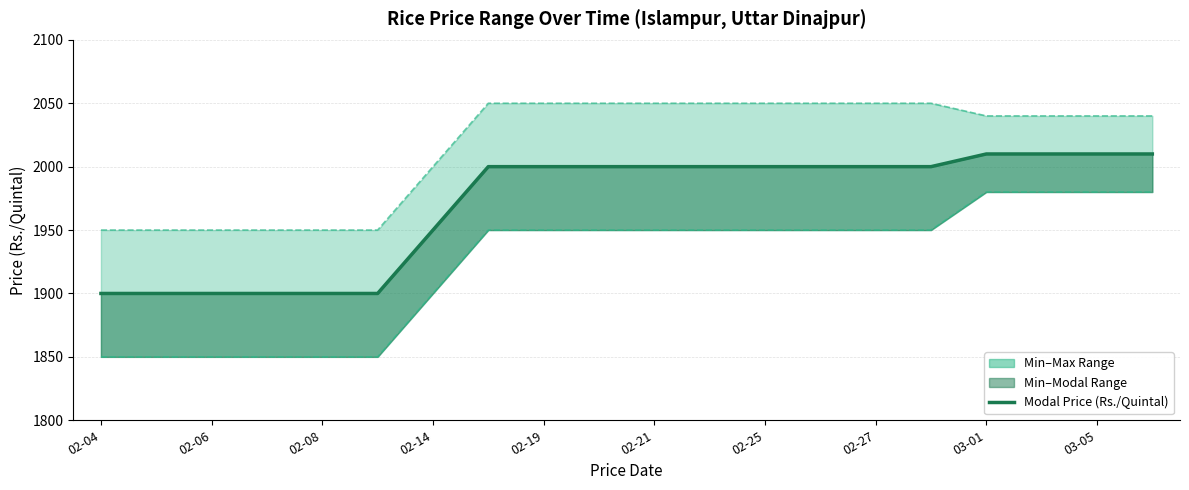

Does the chart display data point markers on the line(s)?

No